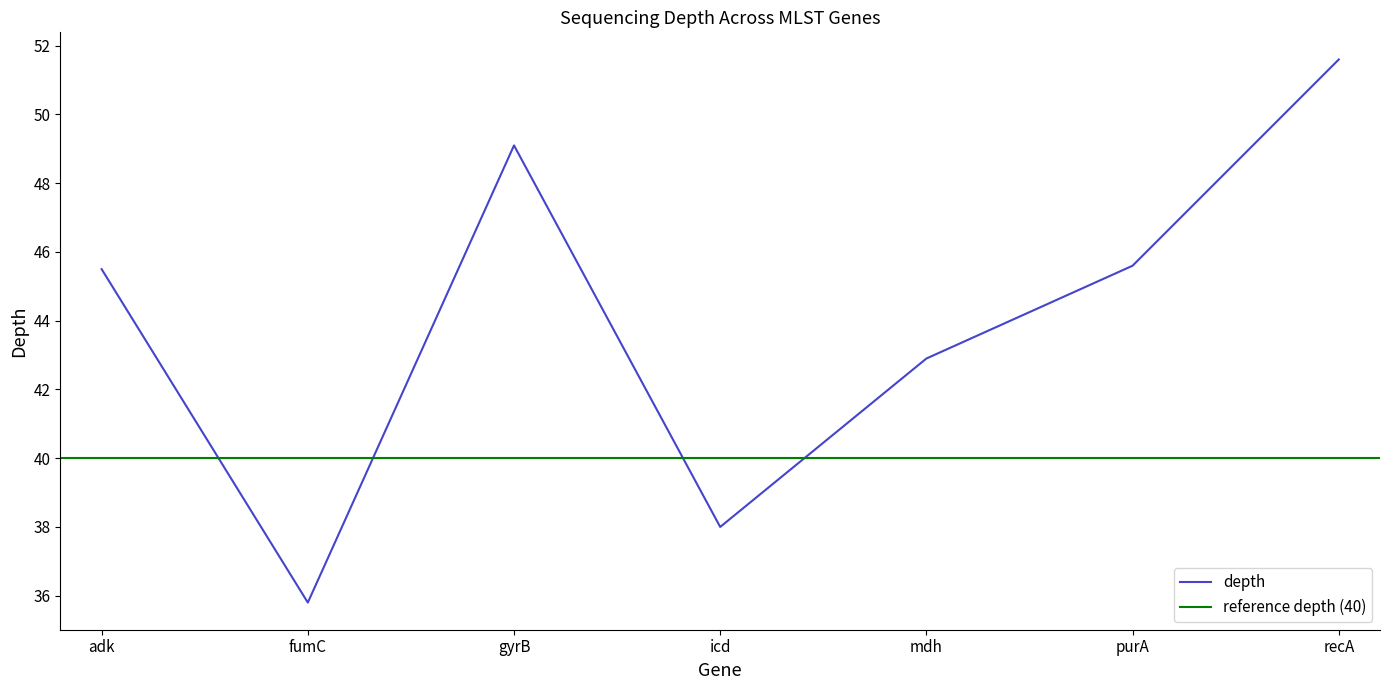

Where is the first local maximum?

gyrB